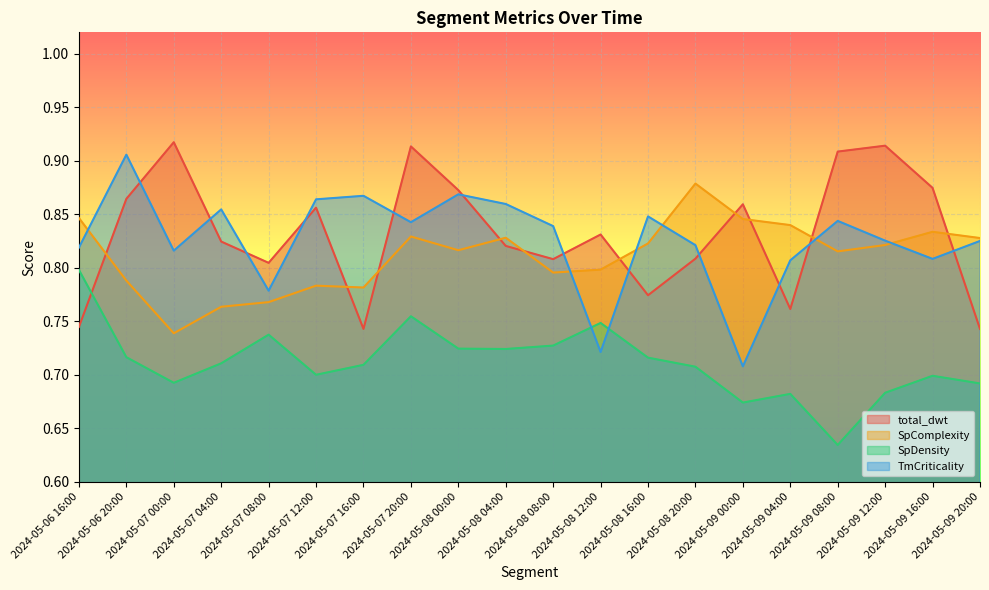

What is the sum of all SpComplexity values?

16.2